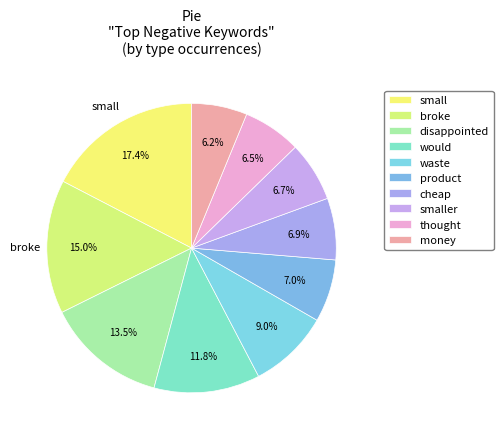

Which category has the smallest portion of the pie?

money